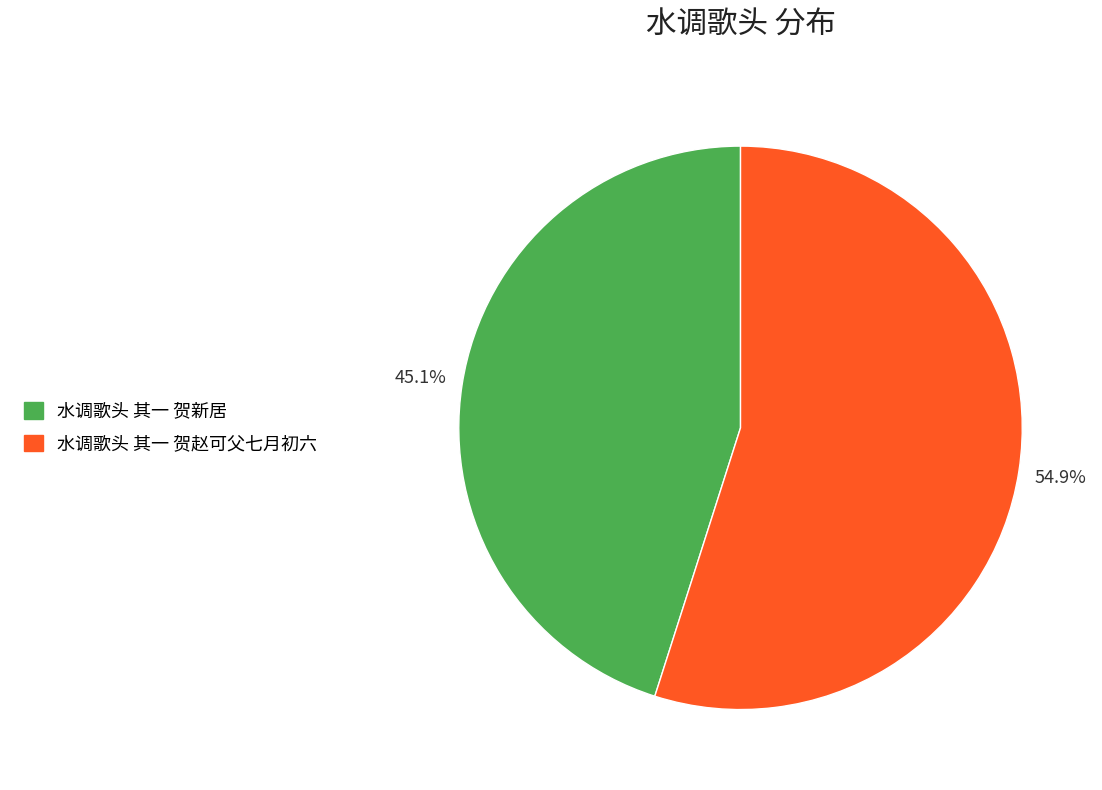

How many slices are in this pie chart?

2